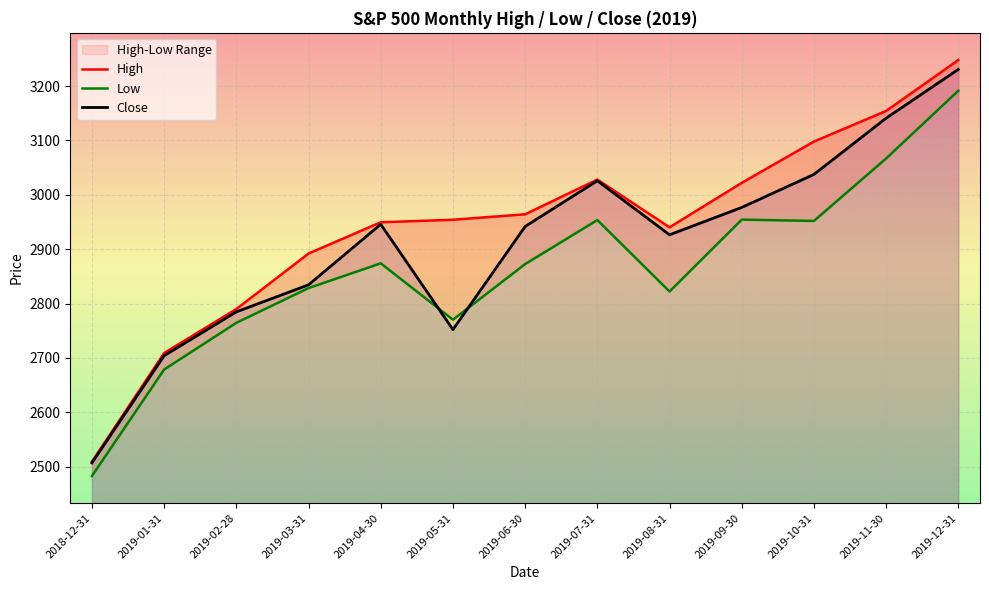

Reading left to right, what are all the values shown in this chart?

High: 2018-12-31=2509.2	2019-01-31=2708.9	2019-02-28=2789.9	2019-03-31=2892.0	2019-04-30=2949.5	2019-05-31=2954.1	2019-06-30=2964.2	2019-07-31=3028.0	2019-08-31=2940.2	2019-09-30=3022.0	2019-10-31=3098.0	2019-11-30=3154.3	2019-12-31=3247.9
Low: 2018-12-31=2482.8	2019-01-31=2678.7	2019-02-28=2764.6	2019-03-31=2828.4	2019-04-30=2873.9	2019-05-31=2770.3	2019-06-30=2872.6	2019-07-31=2953.6	2019-08-31=2822.1	2019-09-30=2954.3	2019-10-31=2952.0	2019-11-30=3066.9	2019-12-31=3191.5
Close: 2018-12-31=2506.8	2019-01-31=2704.1	2019-02-28=2784.7	2019-03-31=2834.4	2019-04-30=2945.8	2019-05-31=2752.1	2019-06-30=2941.8	2019-07-31=3025.9	2019-08-31=2926.5	2019-09-30=2976.7	2019-10-31=3037.6	2019-11-30=3141.0	2019-12-31=3230.8